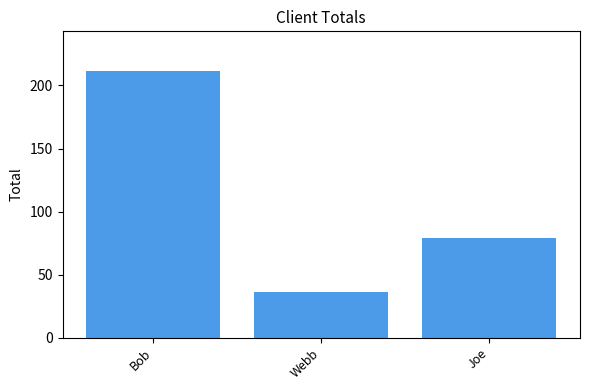

The value at Bob is 211.2. True or false?

True